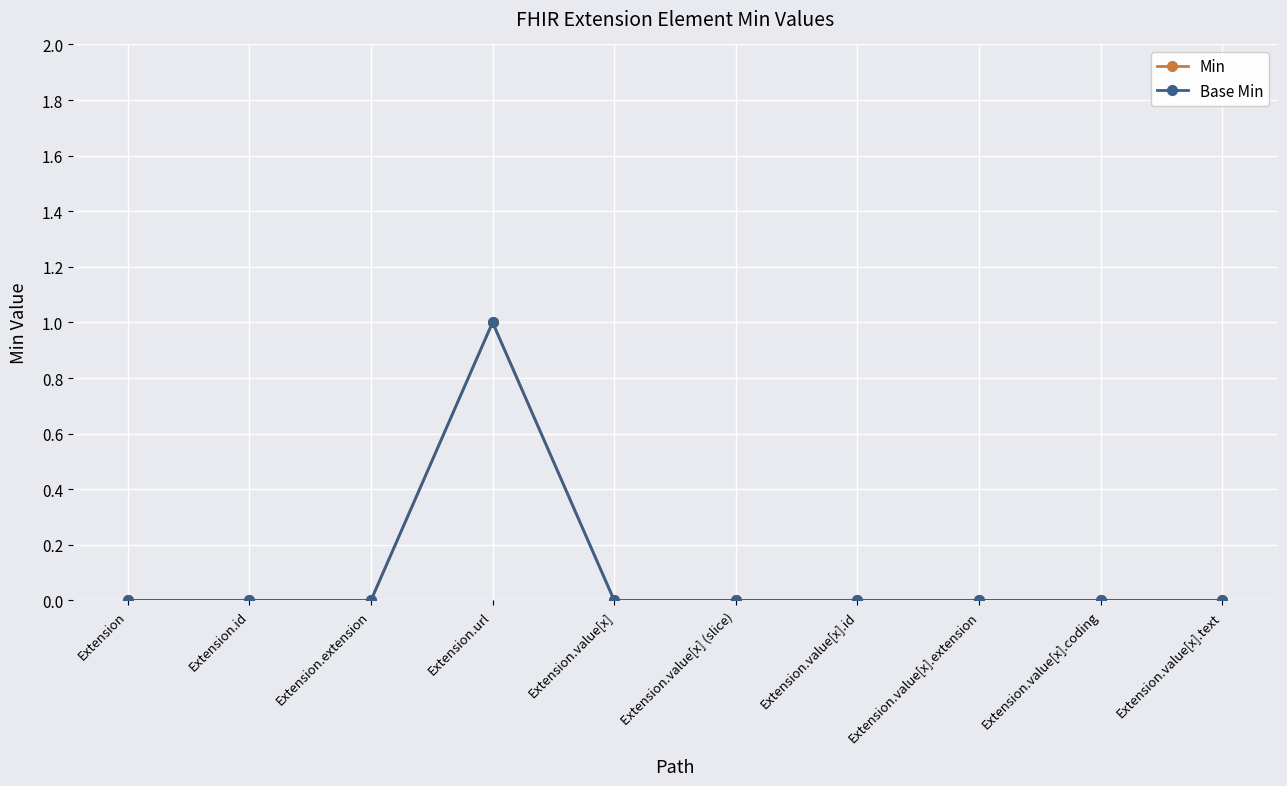

At which category is the sum across all series the highest?

Extension.url